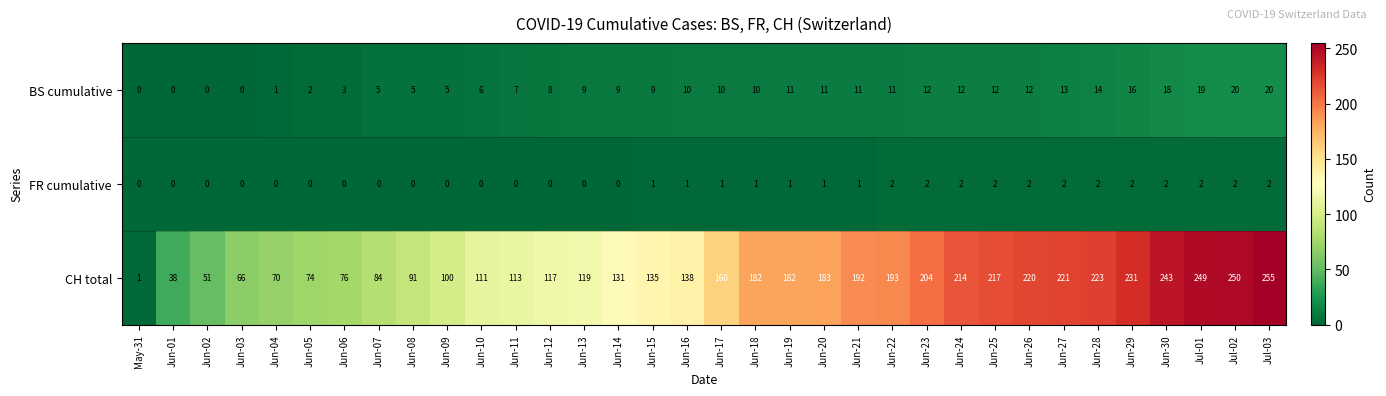

Which series has the largest total across all categories?

CH total